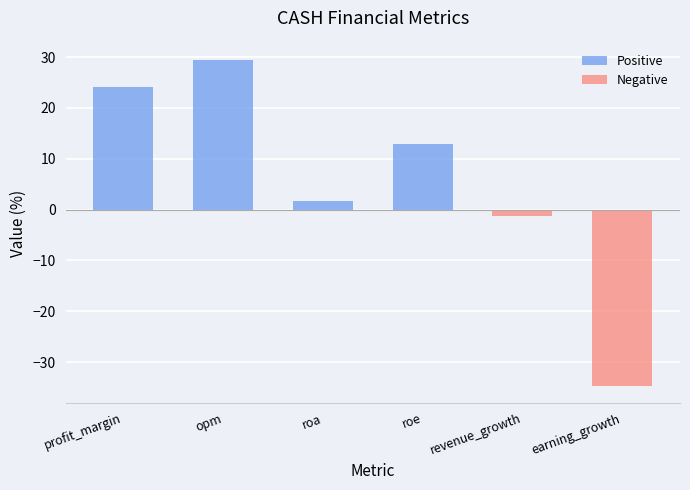

Reading left to right, transcribe all the data shown in this chart.

24.1	29.5	1.8	12.9	-1.2	-34.8